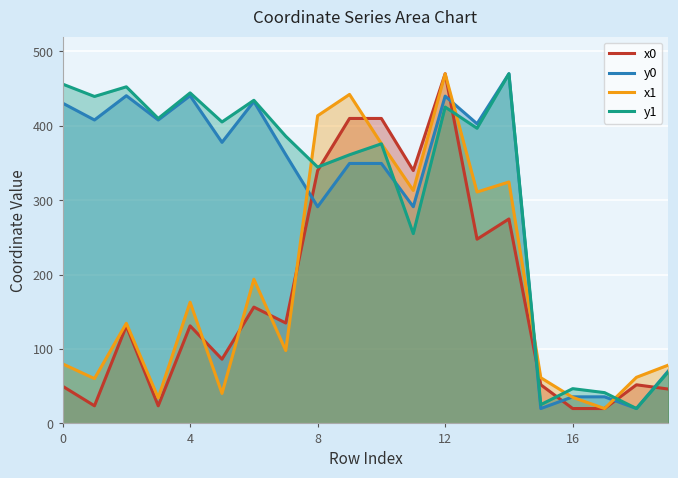

What is the spread (max minus min) of values at 8?

122.3